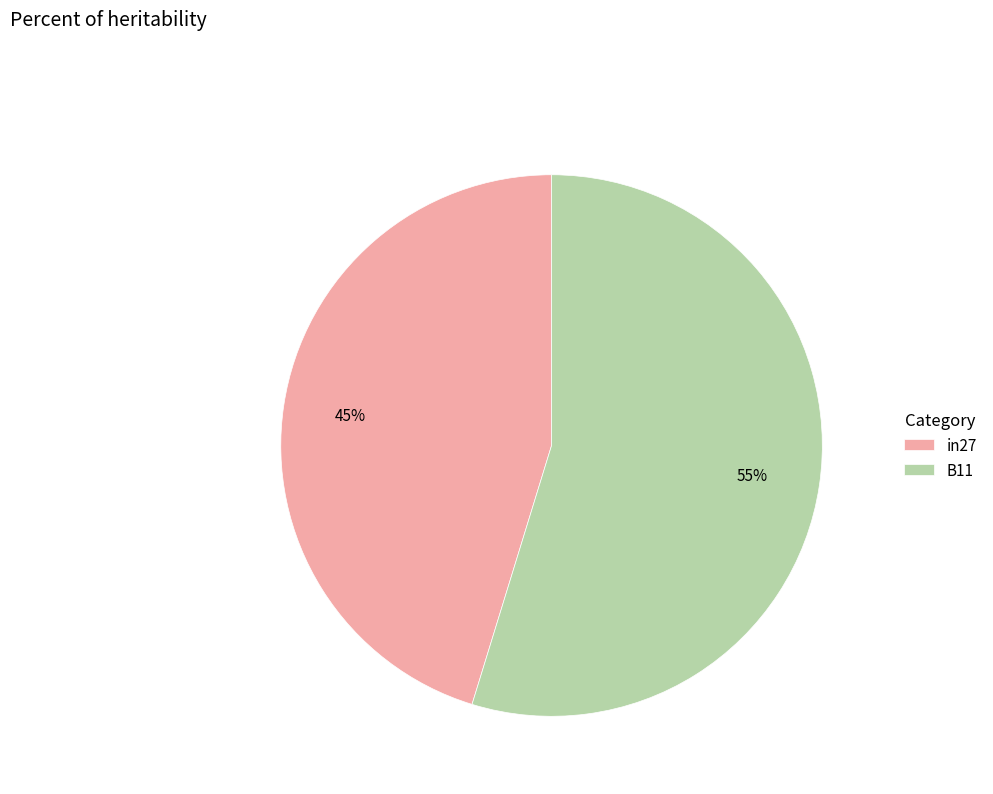

Between in27 and B11, which is larger?

B11